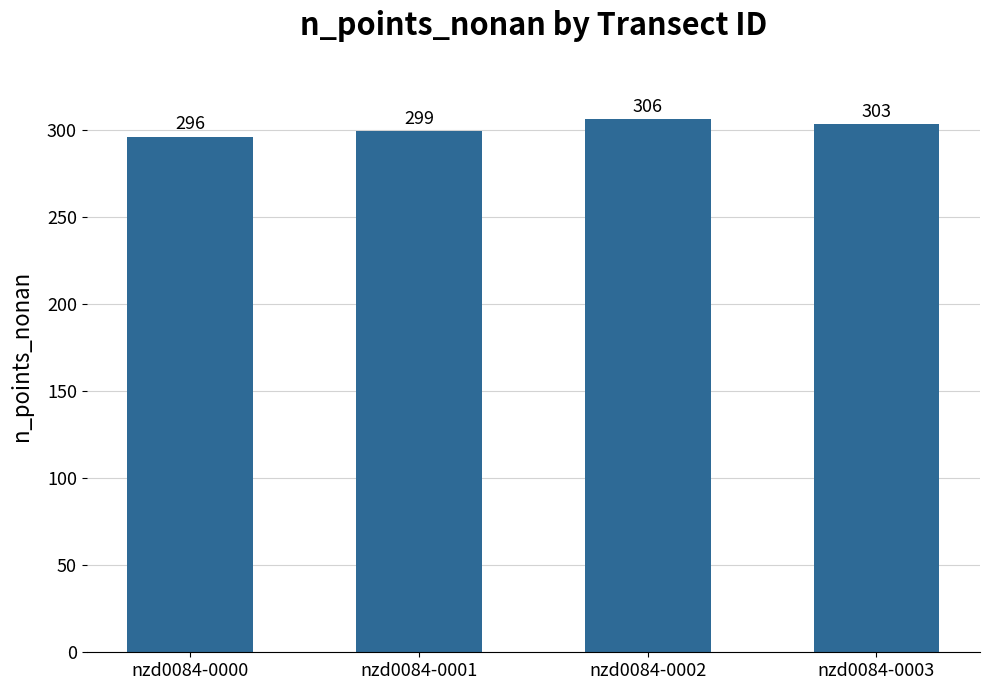

What is the sum of all values?

1204